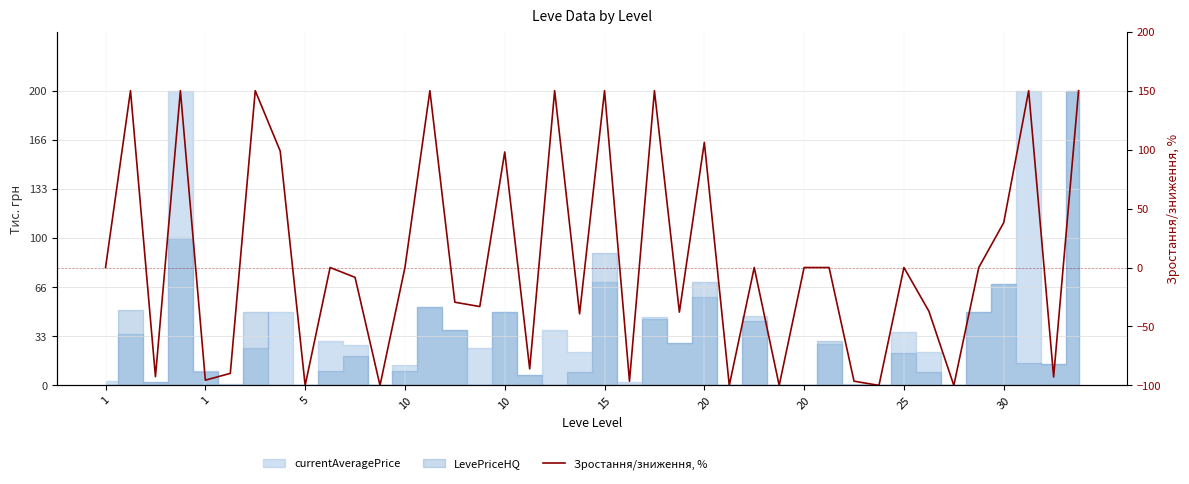

What is the label of the 40th point from the right?

1